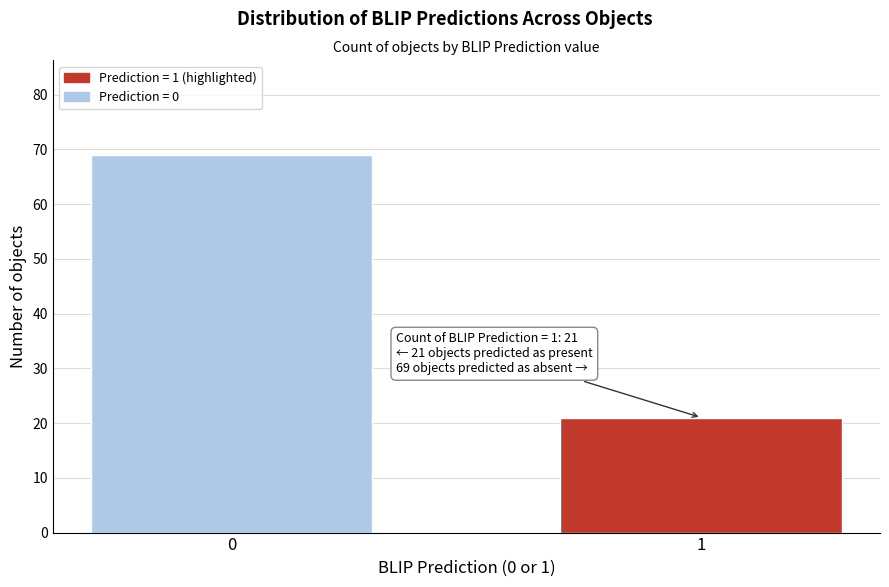

Reading right to left, extract all data points from this chart.

1=21	0=69